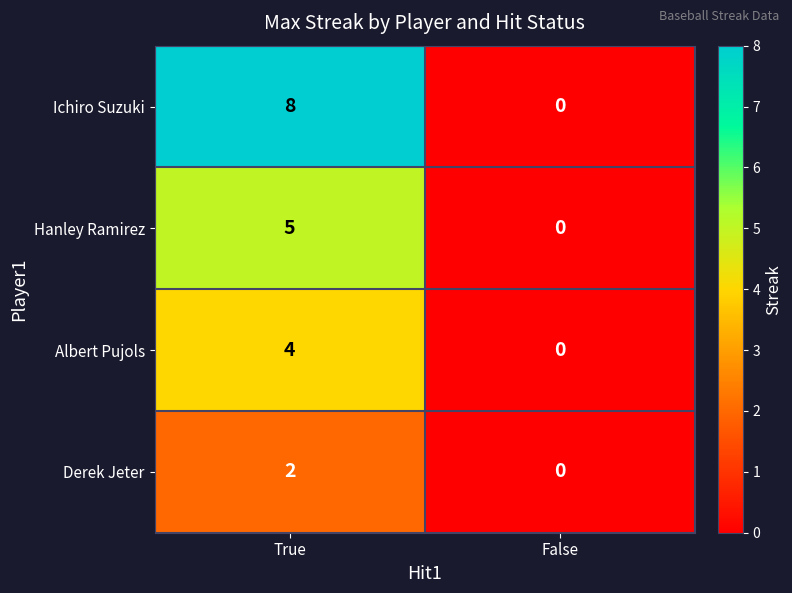

Which series has the largest range (max minus min)?

Ichiro Suzuki